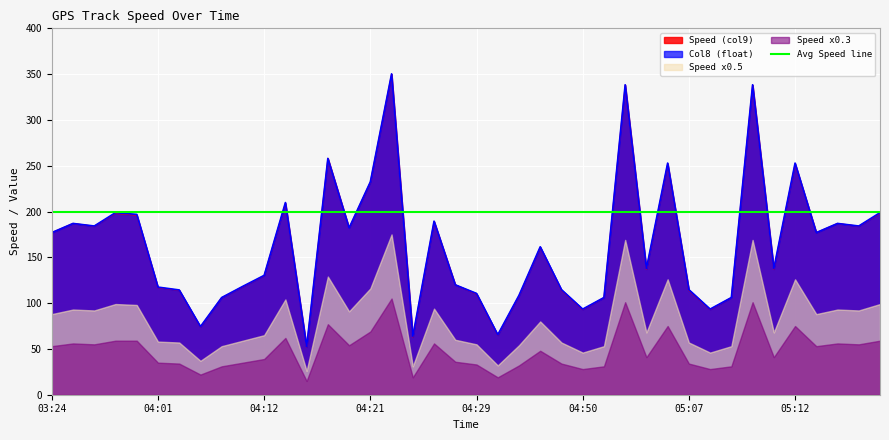

What is the maximum value for Speed (col9)?

350.0